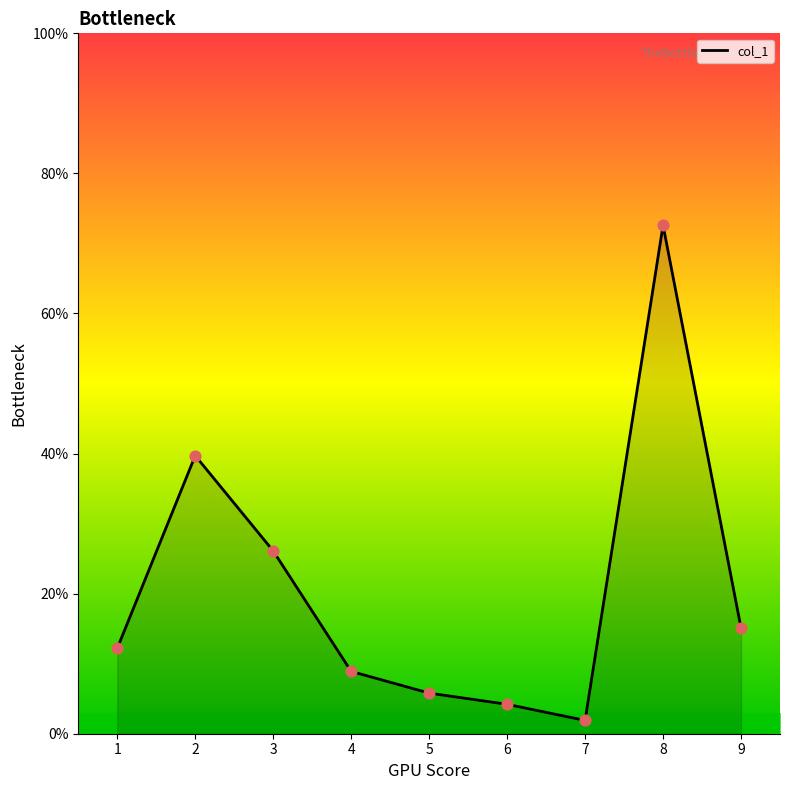

Approximately how many times larger is the value at 9 compared to 1?

1.2